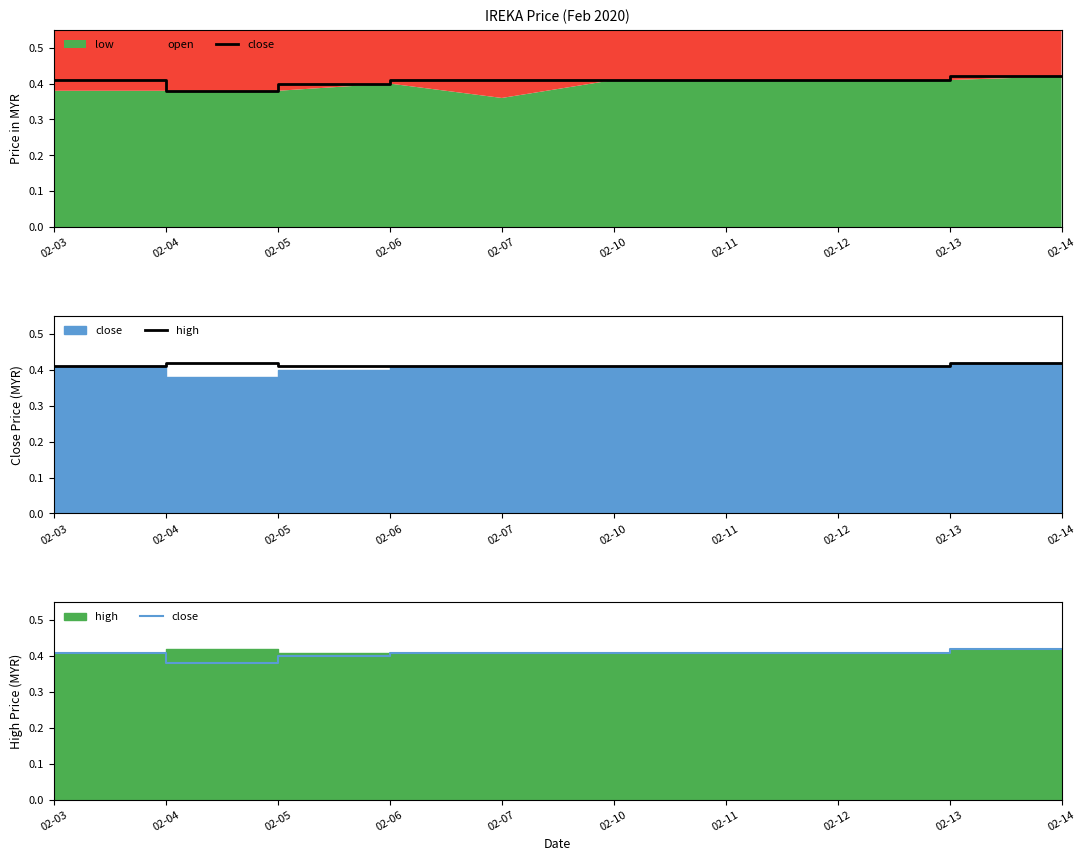

Reading left to right, what are all the values shown in this chart?

close: 02-03=0.4	02-04=0.4	02-05=0.4	02-06=0.4	02-07=0.4	02-10=0.4	02-11=0.4	02-12=0.4	02-13=0.4	02-14=0.4
high: 02-03=0.4	02-04=0.4	02-05=0.4	02-06=0.4	02-07=0.4	02-10=0.4	02-11=0.4	02-12=0.4	02-13=0.4	02-14=0.4